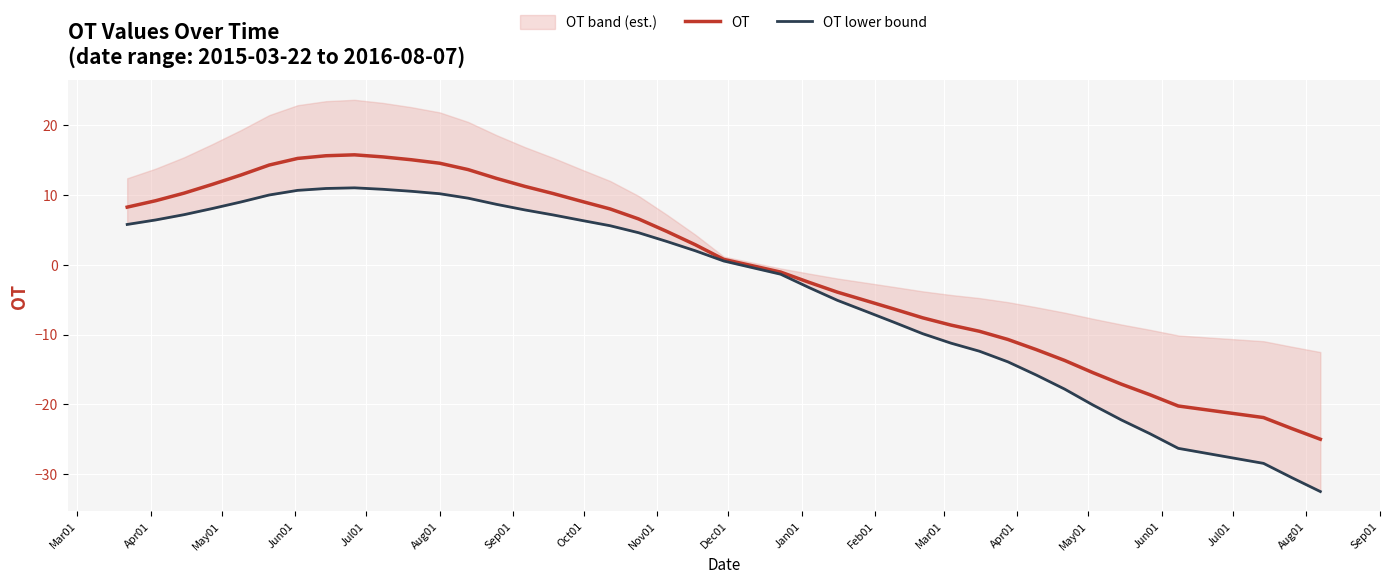

What is the maximum value shown in the chart?

15.8